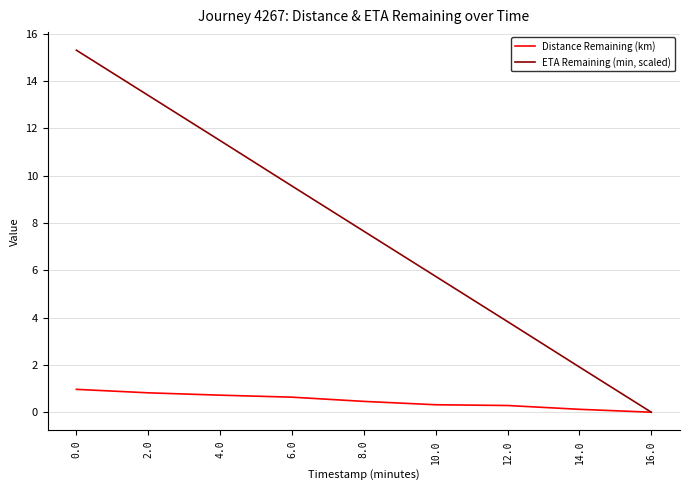

Which series changed the most between 4.0 and 14.0?

ETA Remaining (min, scaled)